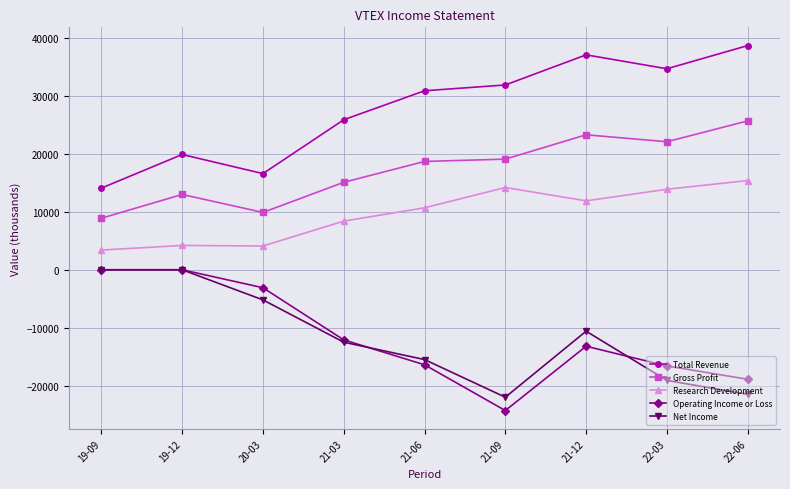

True or false: Operating Income or Loss has more than 0 points higher than both neighbors.

True